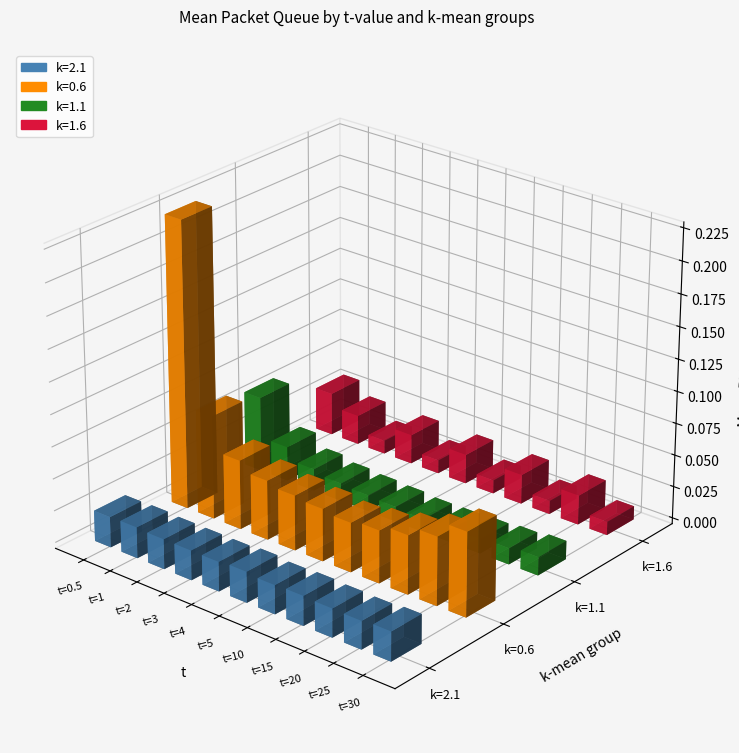

Reading right to left, what are all the values shown in this chart?

k=2.1: t=30=0.0	t=25=0.0	t=20=0.0	t=15=0.0	t=10=0.0	t=5=0.0	t=4=0.0	t=3=0.0	t=2=0.0	t=1=0.0	t=0.5=0.0
k=0.6: t=30=0.1	t=25=0.1	t=20=0.0	t=15=0.0	t=10=0.0	t=5=0.0	t=4=0.0	t=3=0.0	t=2=0.1	t=1=0.1	t=0.5=0.2
k=1.1: t=30=0.0	t=25=0.0	t=20=0.0	t=15=0.0	t=10=0.0	t=5=0.0	t=4=0.0	t=3=0.0	t=2=0.0	t=1=0.0	t=0.5=0.1
k=1.6: t=30=0.0	t=25=0.0	t=20=0.0	t=15=0.0	t=10=0.0	t=5=0.0	t=4=0.0	t=3=0.0	t=2=0.0	t=1=0.0	t=0.5=0.0